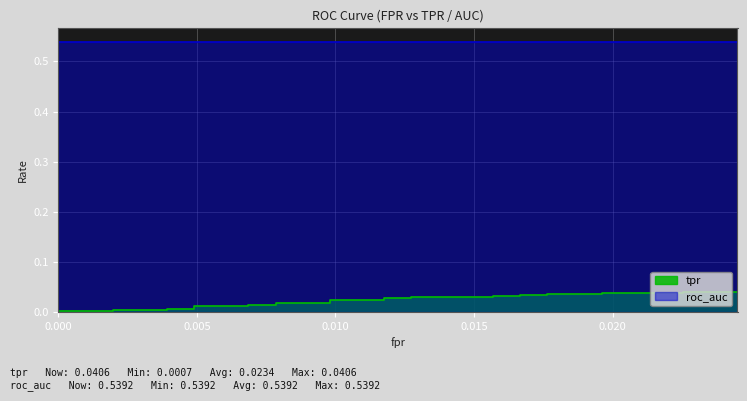

True or false: there are more than 1 points higher than both neighbors.

False